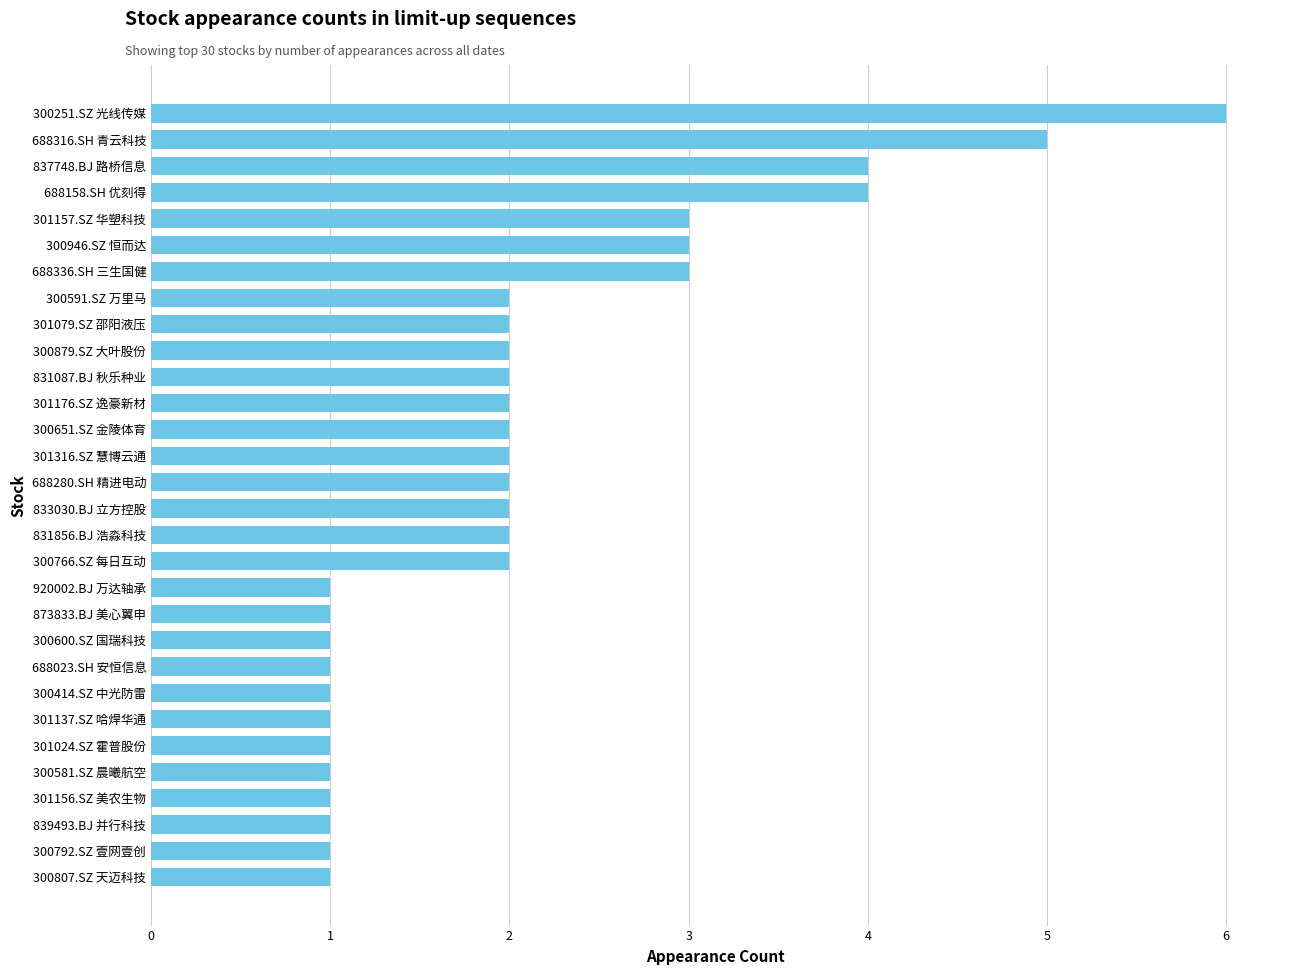

Reading bottom to top, extract all data points from this chart.

300807.SZ 天迈科技=1	300792.SZ 壹网壹创=1	839493.BJ 并行科技=1	301156.SZ 美农生物=1	300581.SZ 晨曦航空=1	301024.SZ 霍普股份=1	301137.SZ 哈焊华通=1	300414.SZ 中光防雷=1	688023.SH 安恒信息=1	300600.SZ 国瑞科技=1	873833.BJ 美心翼申=1	920002.BJ 万达轴承=1	300766.SZ 每日互动=2	831856.BJ 浩淼科技=2	833030.BJ 立方控股=2	688280.SH 精进电动=2	301316.SZ 慧博云通=2	300651.SZ 金陵体育=2	301176.SZ 逸豪新材=2	831087.BJ 秋乐种业=2	300879.SZ 大叶股份=2	301079.SZ 邵阳液压=2	300591.SZ 万里马=2	688336.SH 三生国健=3	300946.SZ 恒而达=3	301157.SZ 华塑科技=3	688158.SH 优刻得=4	837748.BJ 路桥信息=4	688316.SH 青云科技=5	300251.SZ 光线传媒=6